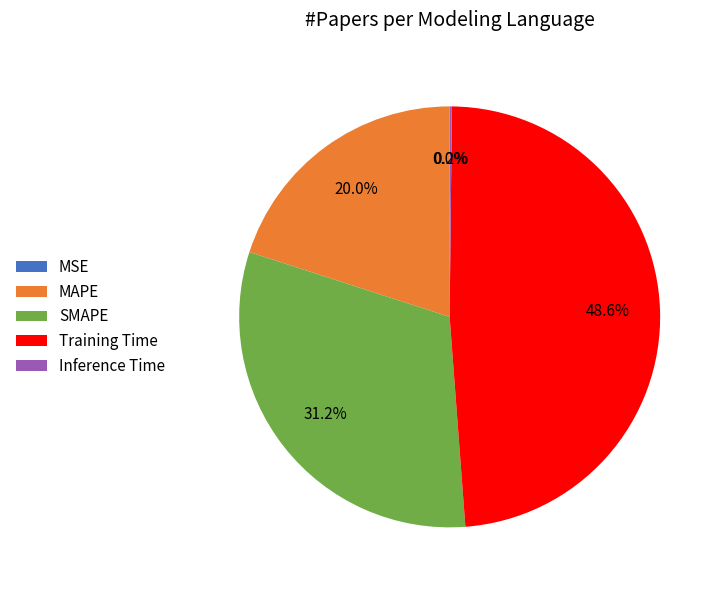

How much of the chart is everything except Training Time?

51.4%